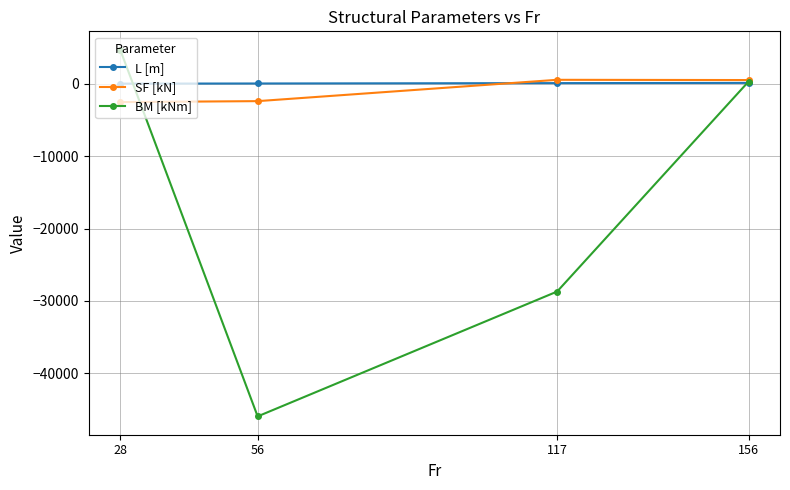

Which series changed the most between 117 and 156?

BM [kNm]